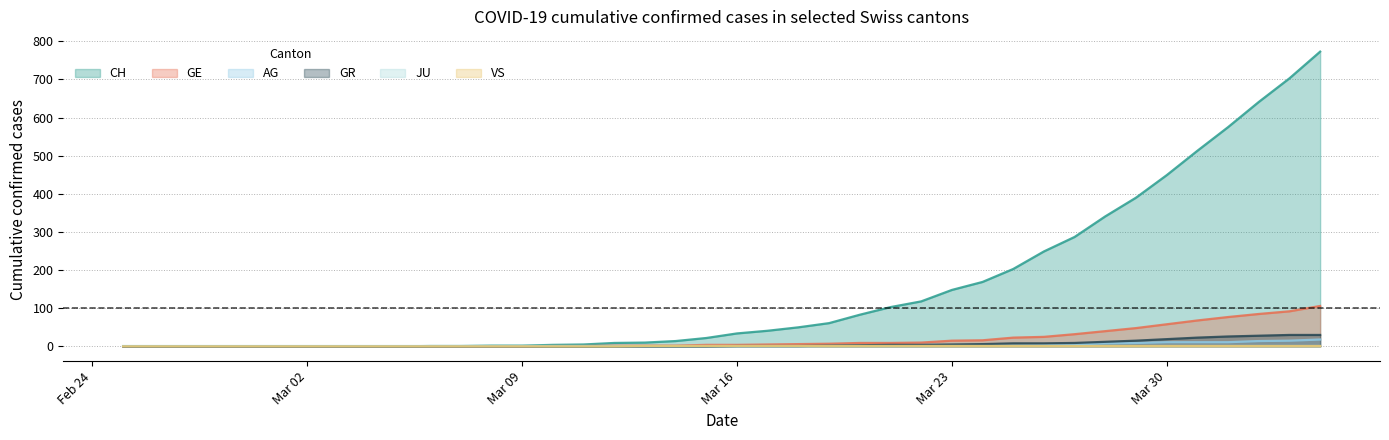

True or false: VS and GE intersect in this chart.

False